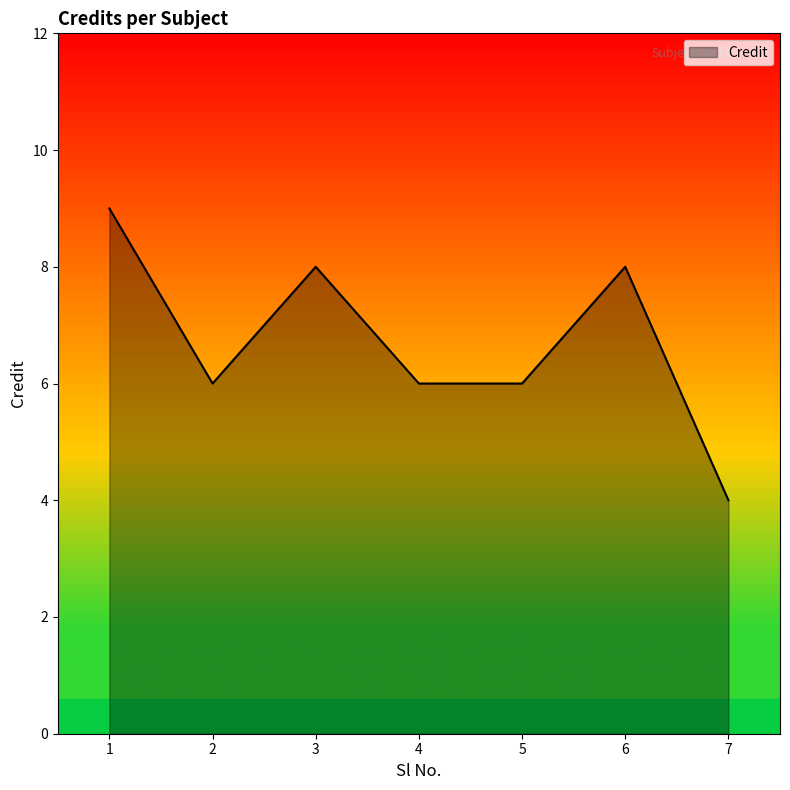

Reading left to right, list all the values displayed in this chart.

9	6	8	6	6	8	4